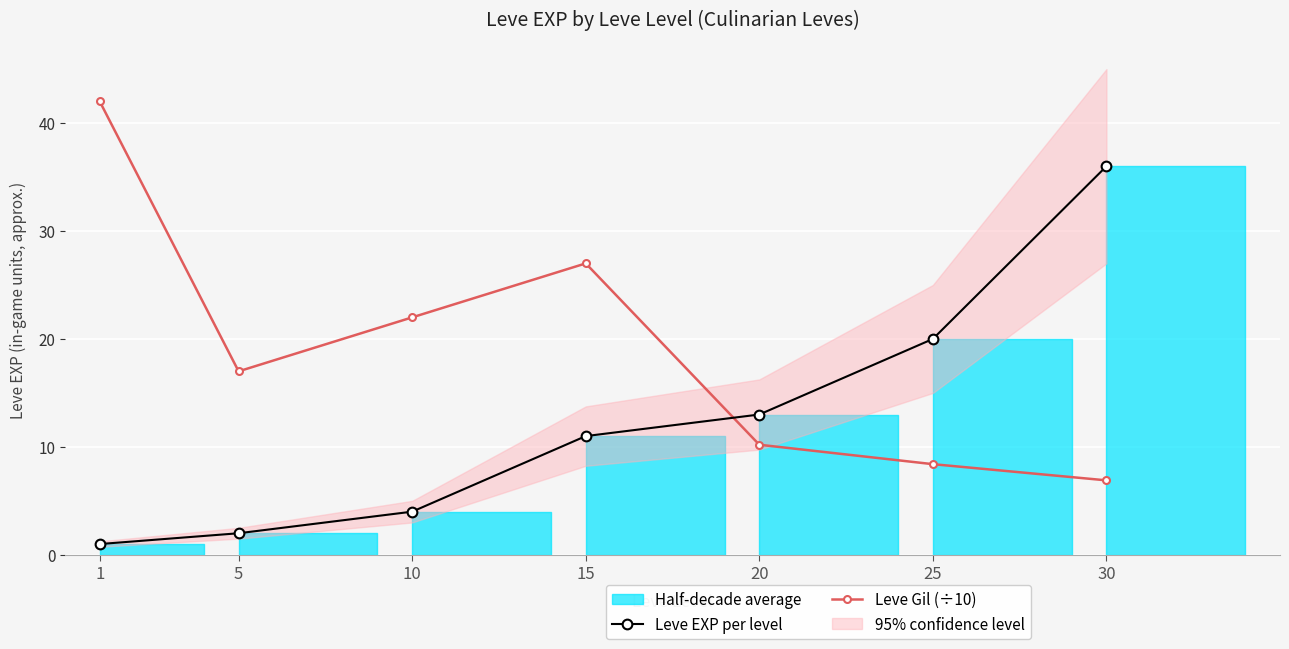

Where is the first local minimum for Leve Gil (÷10)?

5